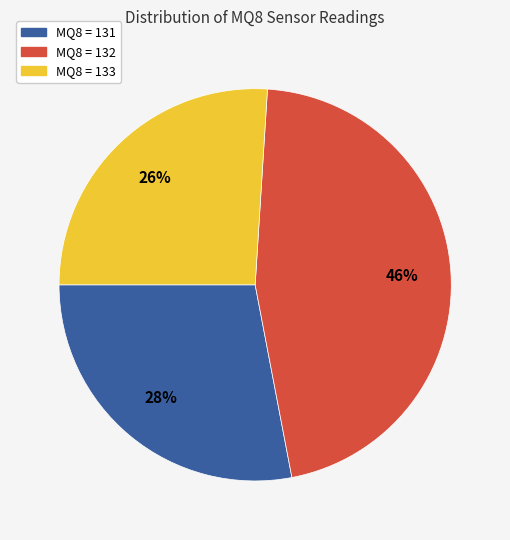

Is there any slice that represents more than half of the pie?

No